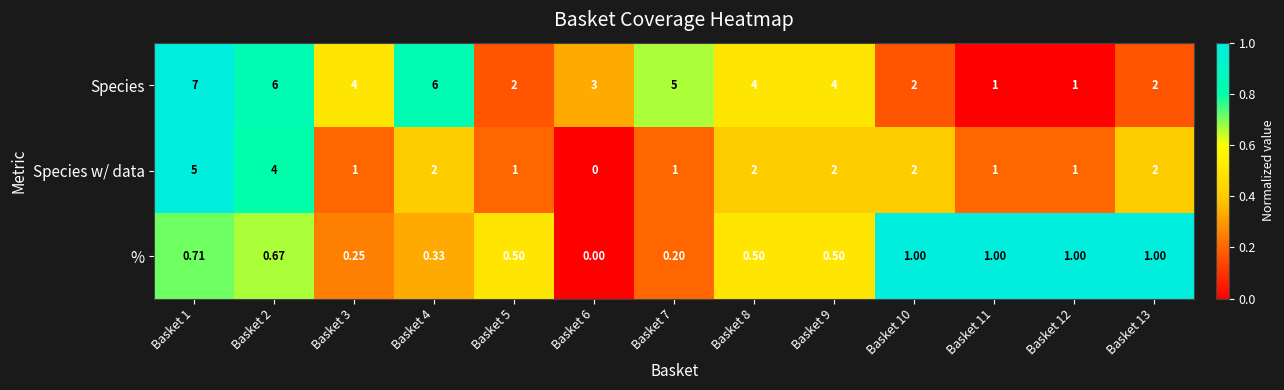

List the series in order of their peak value, highest first.

Species, Species w/ data, %